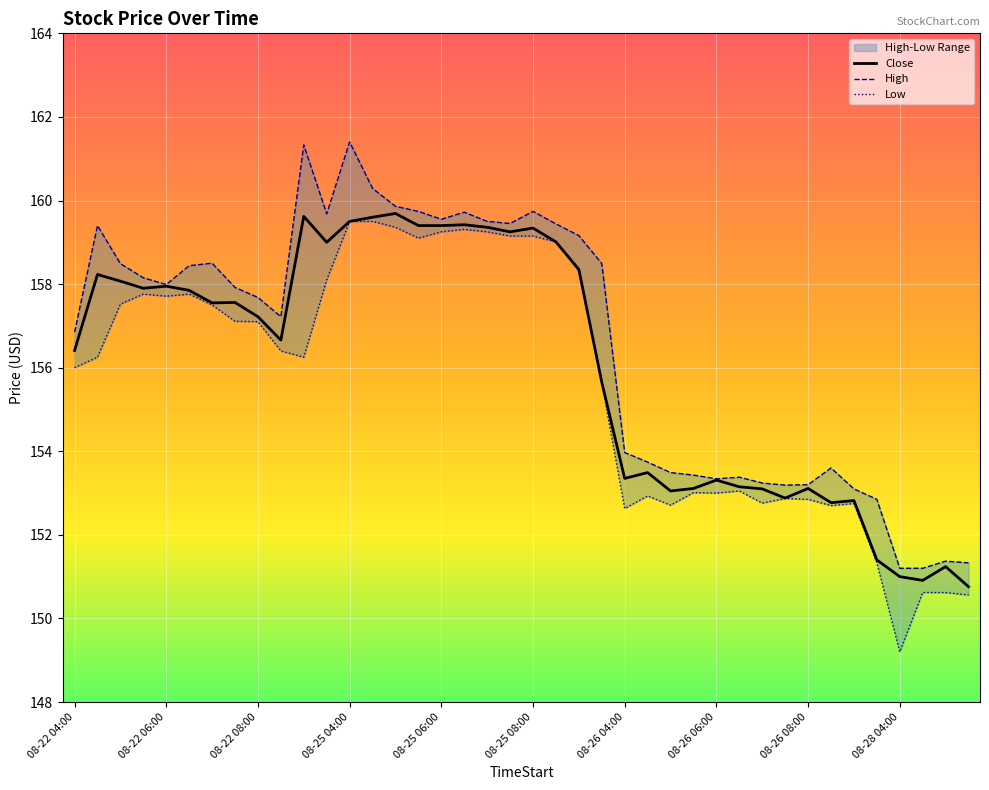

What is the maximum value shown in the chart?

159.7